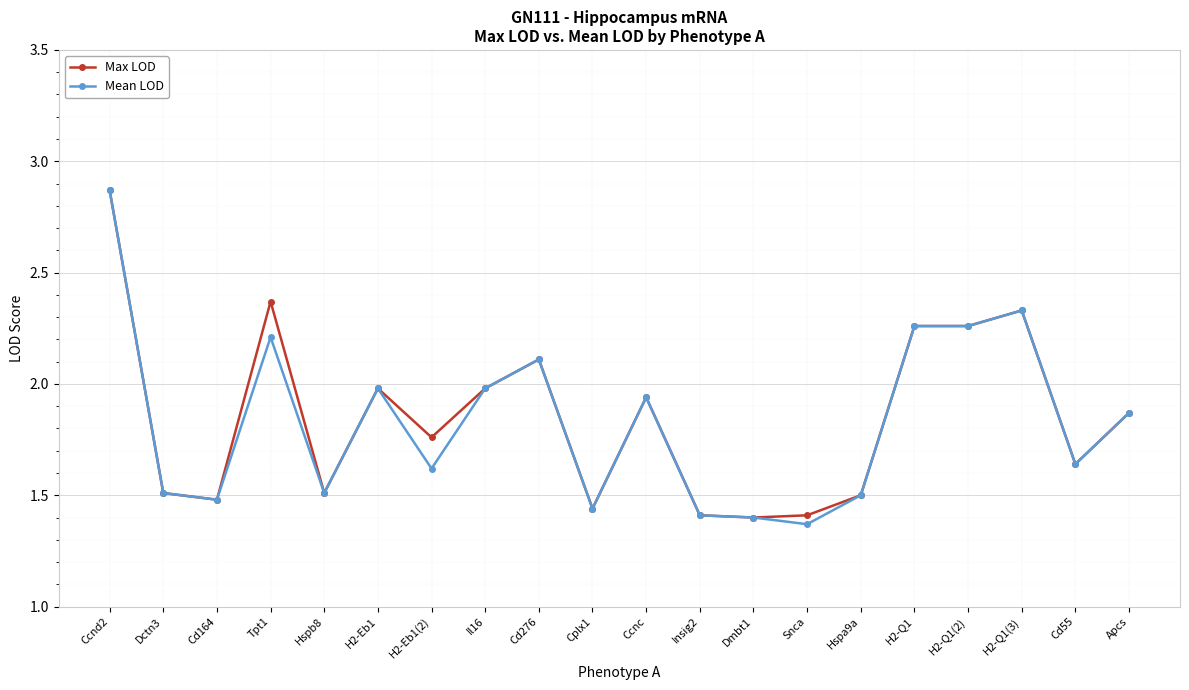

True or false: Mean LOD has more than 1 points higher than both neighbors.

True